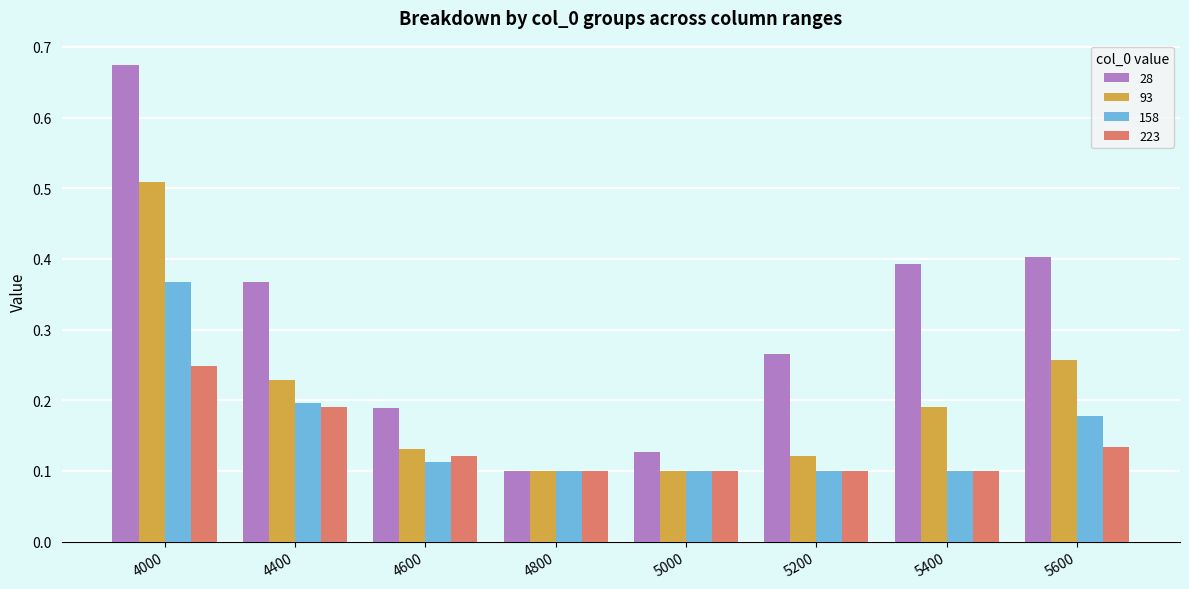

Which series has the largest range (max minus min)?

28